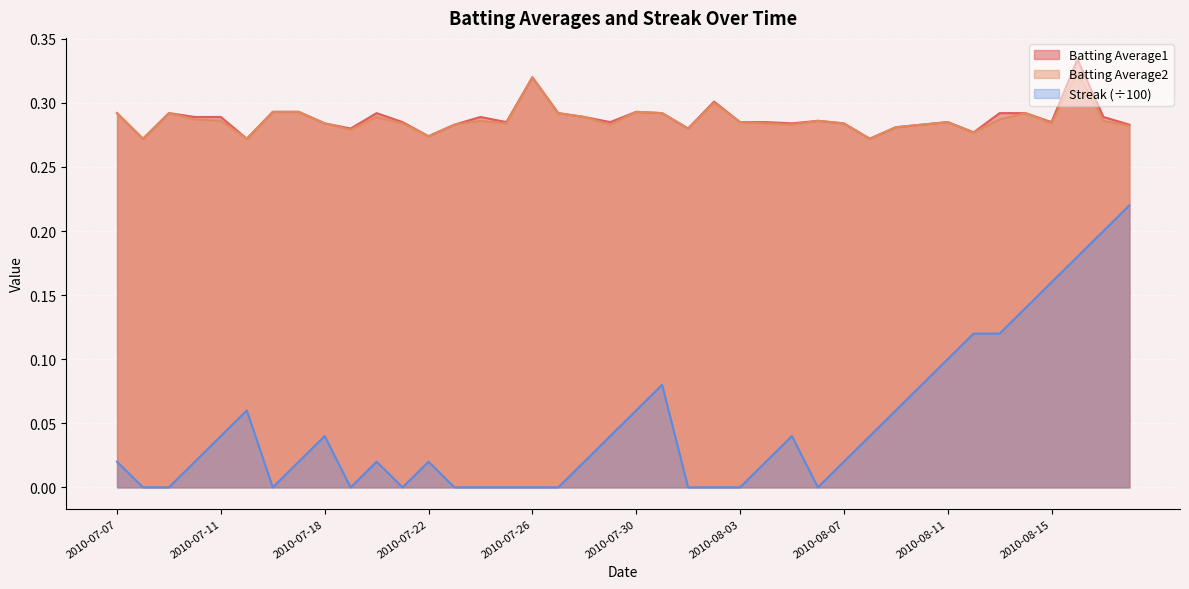

What is the greatest value displayed?

0.3